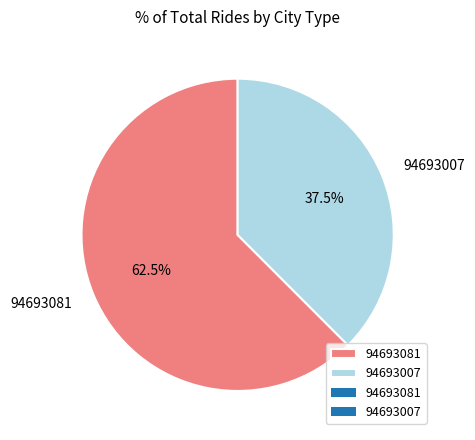

Rank the categories by value from lowest to highest.

94693007, 94693081